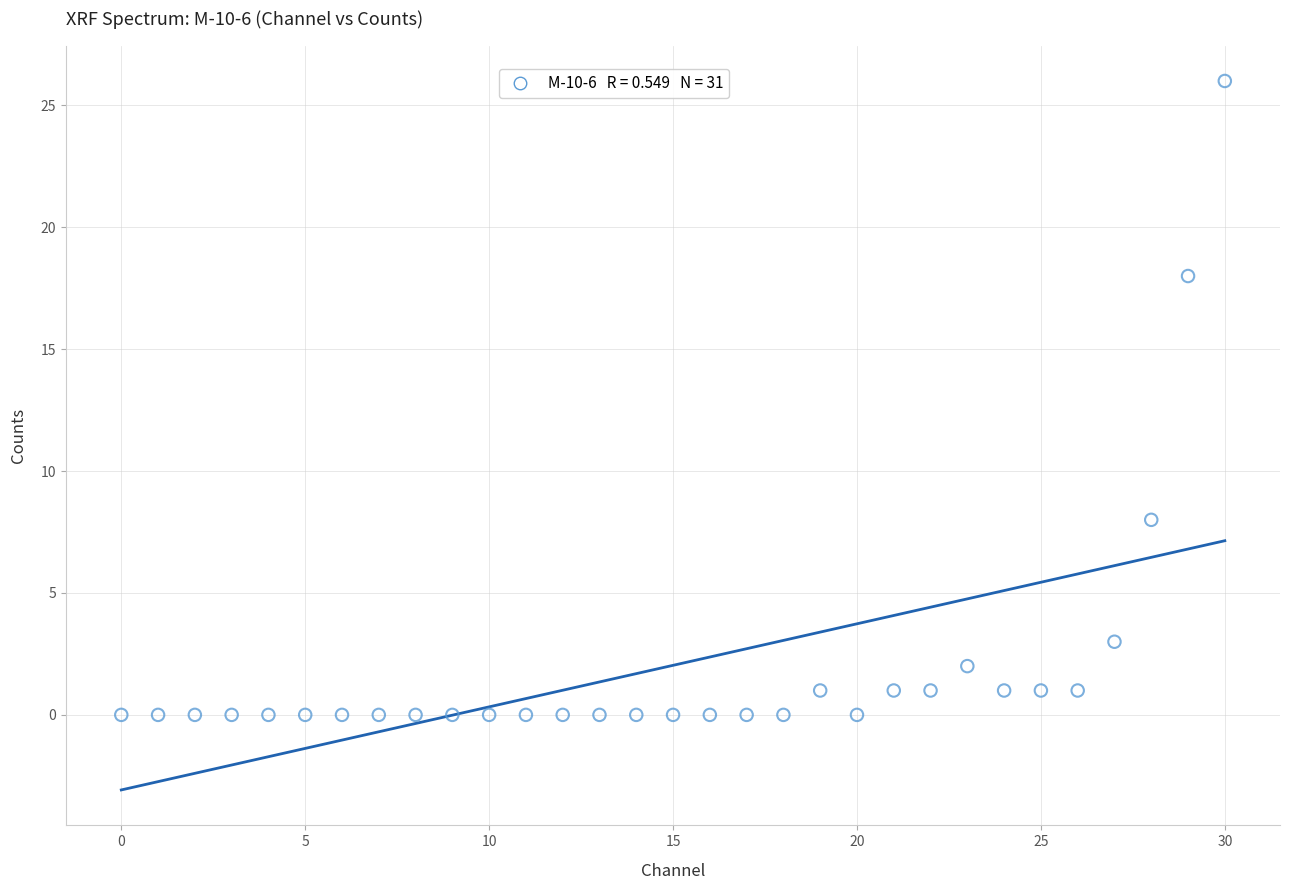

Count the number of points in this scatter plot.

31